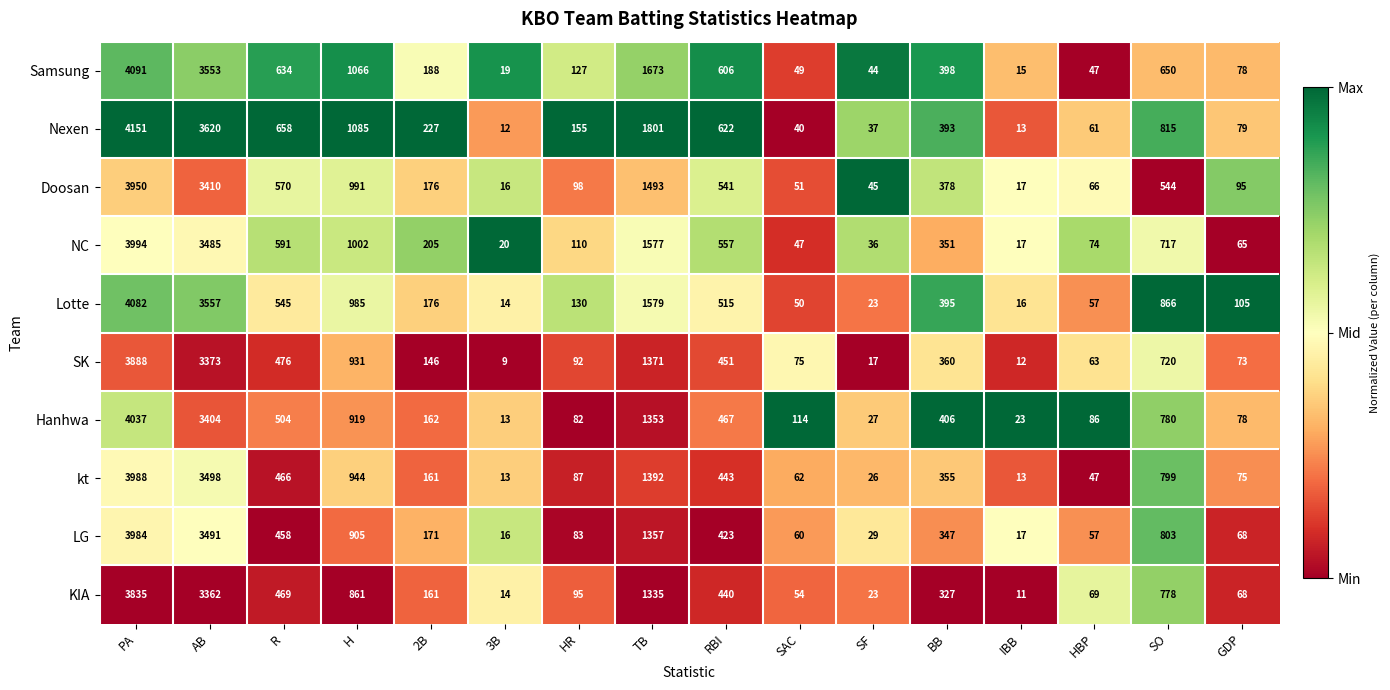

Count the number of data series in this chart.

10